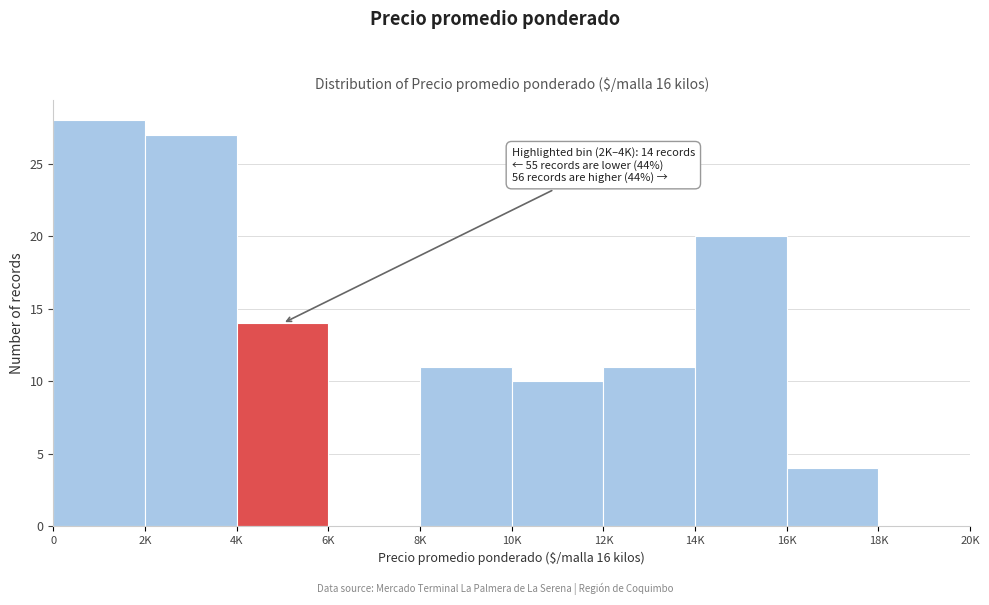

Reading left to right, list all the values displayed in this chart.

0=28	2K=27	4K=14	6K=0	8K=11	10K=10	12K=11	14K=20	16K=4	18K=0